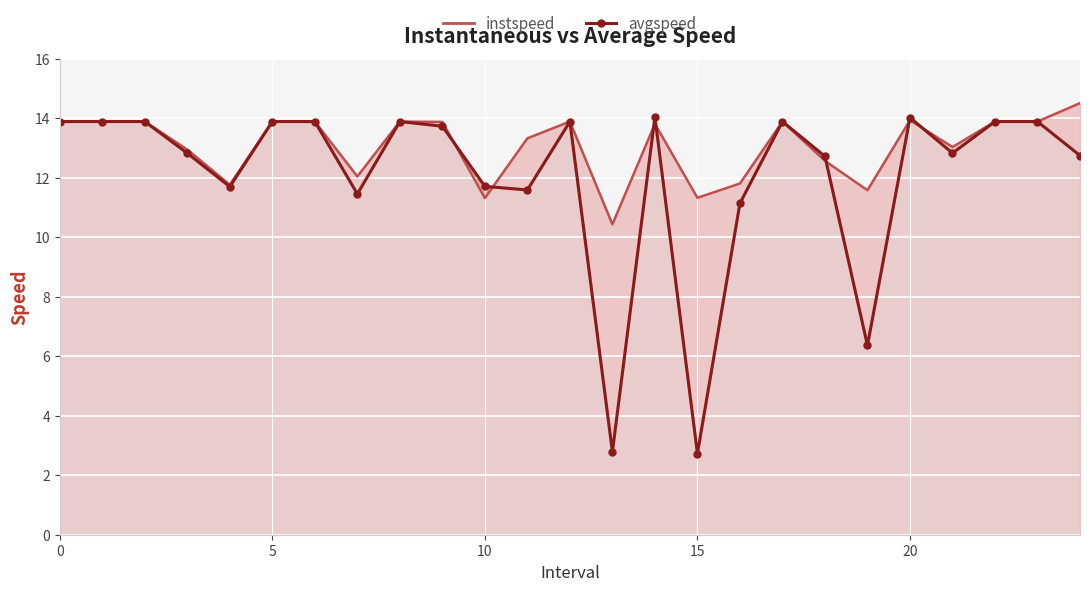

What is the greatest value displayed?

14.5